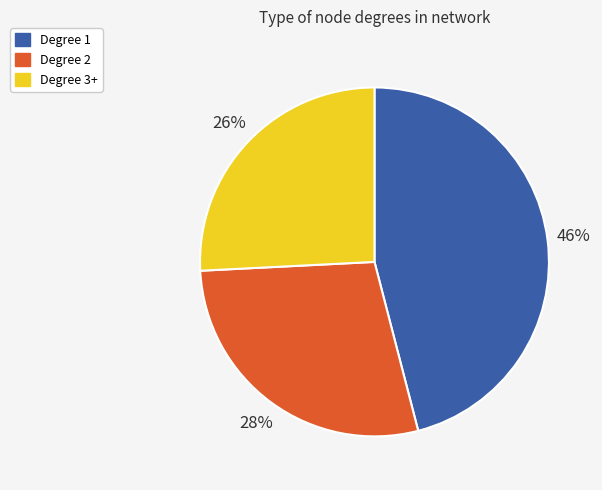

Is there a majority slice in this chart?

No